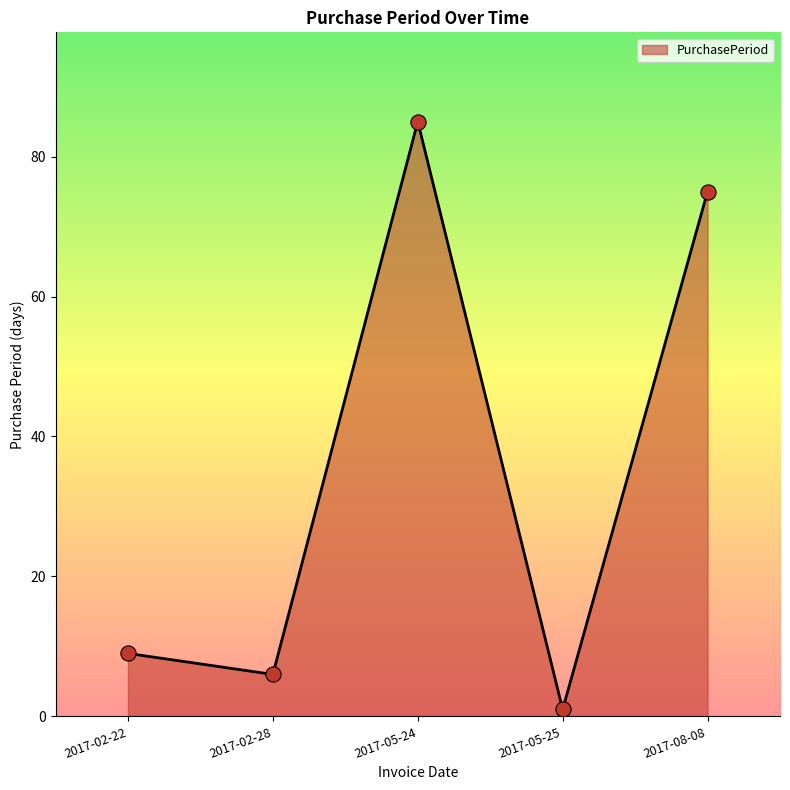

Approximately how many times larger is the value at 2017-02-28 compared to 2017-05-24?

0.1